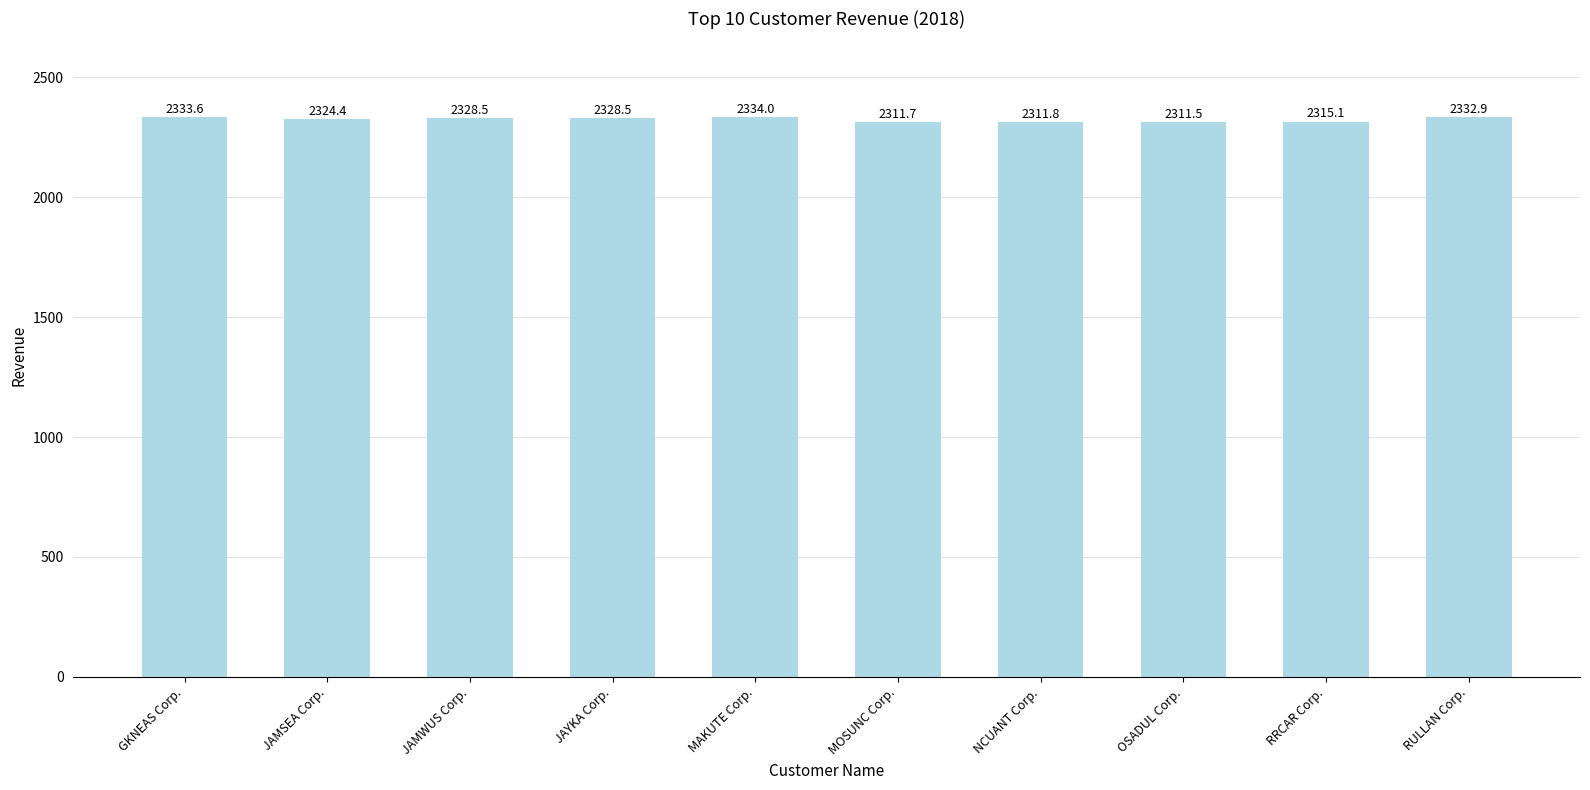

What is the difference between the values at JAMWUS Corp. and RULLAN Corp.?

4.4